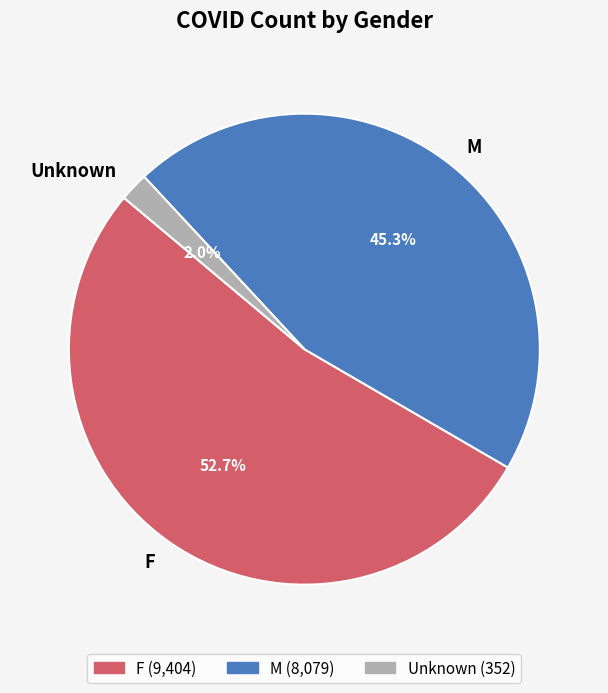

Rank the categories by value from lowest to highest.

Unknown, M, F